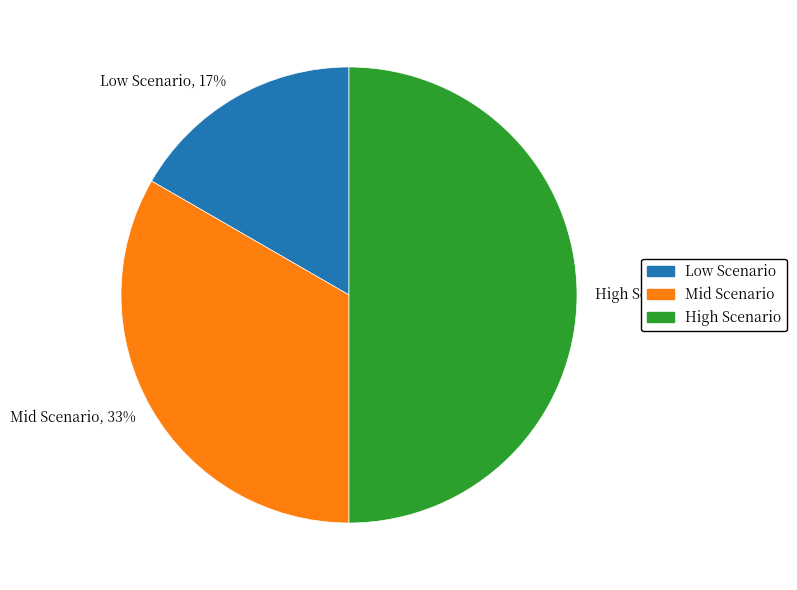

How many slices are in this pie chart?

3